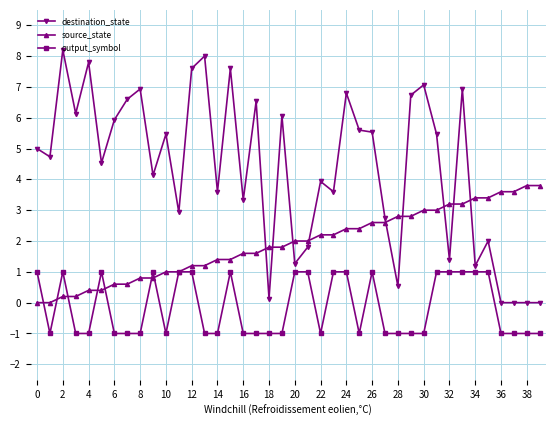

Rank the series by their maximum value, from highest to lowest.

destination_state, source_state, output_symbol